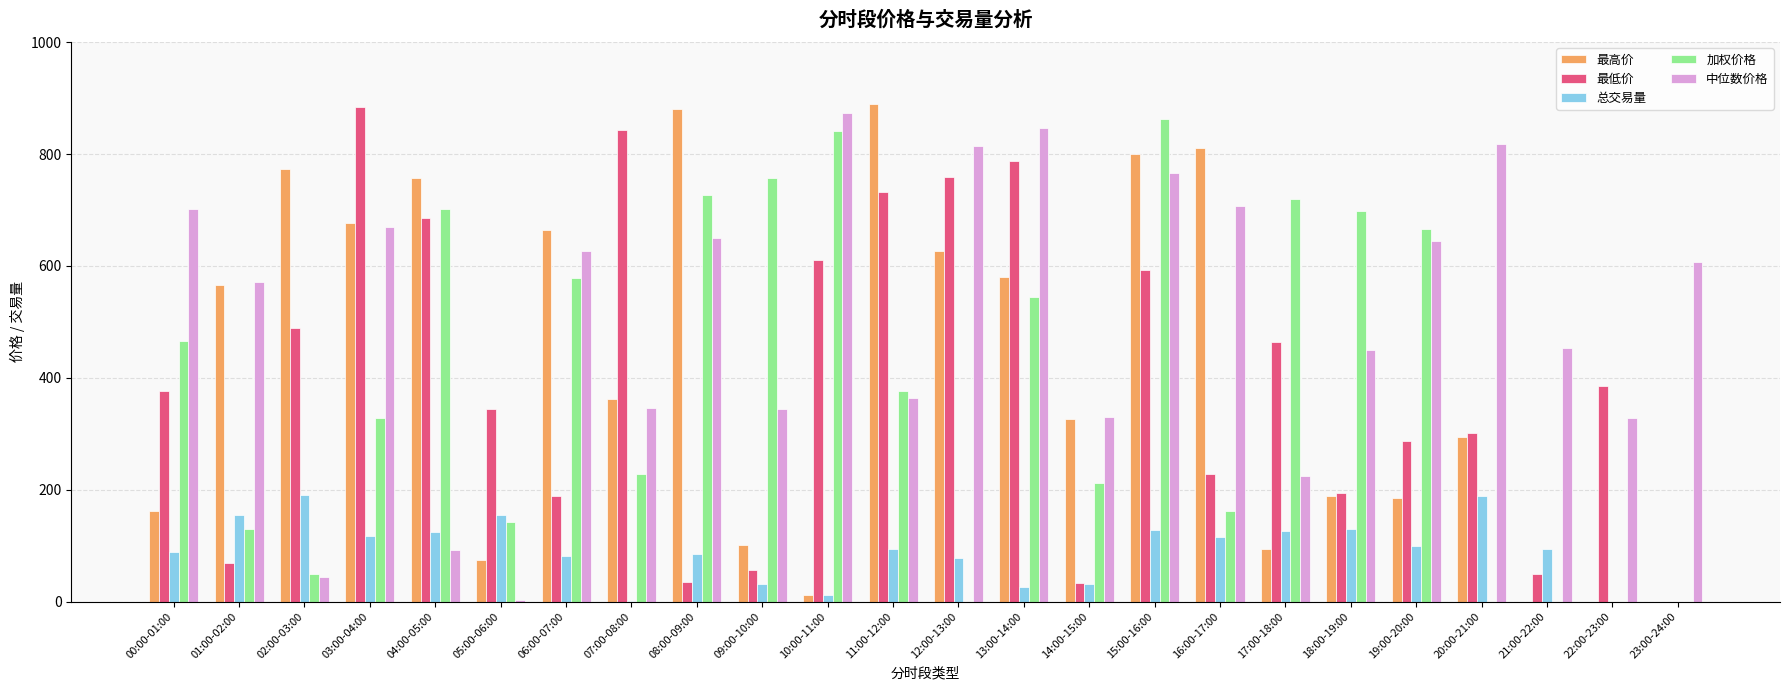

Is the value of 中位数价格 at 14:00-15:00 greater than the value of 最低价 at 13:00-14:00?

No